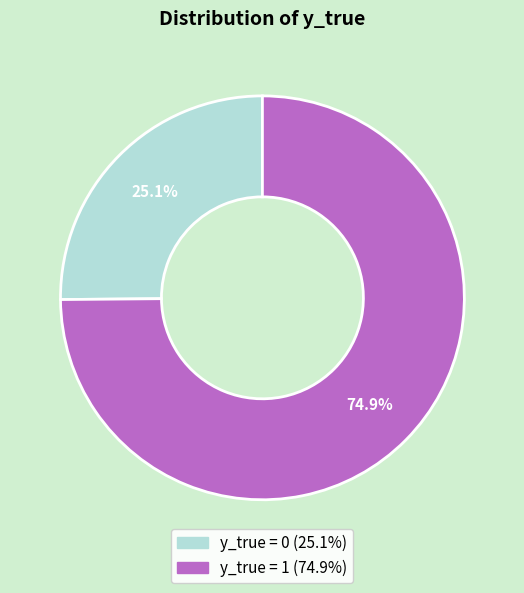

What is the total percentage of y_true = 1 and y_true = 0?

100.0%